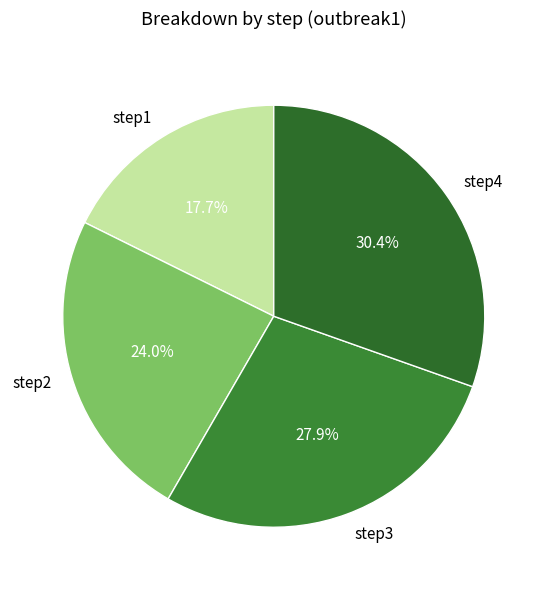

Does step1 account for over 50% of the chart?

No